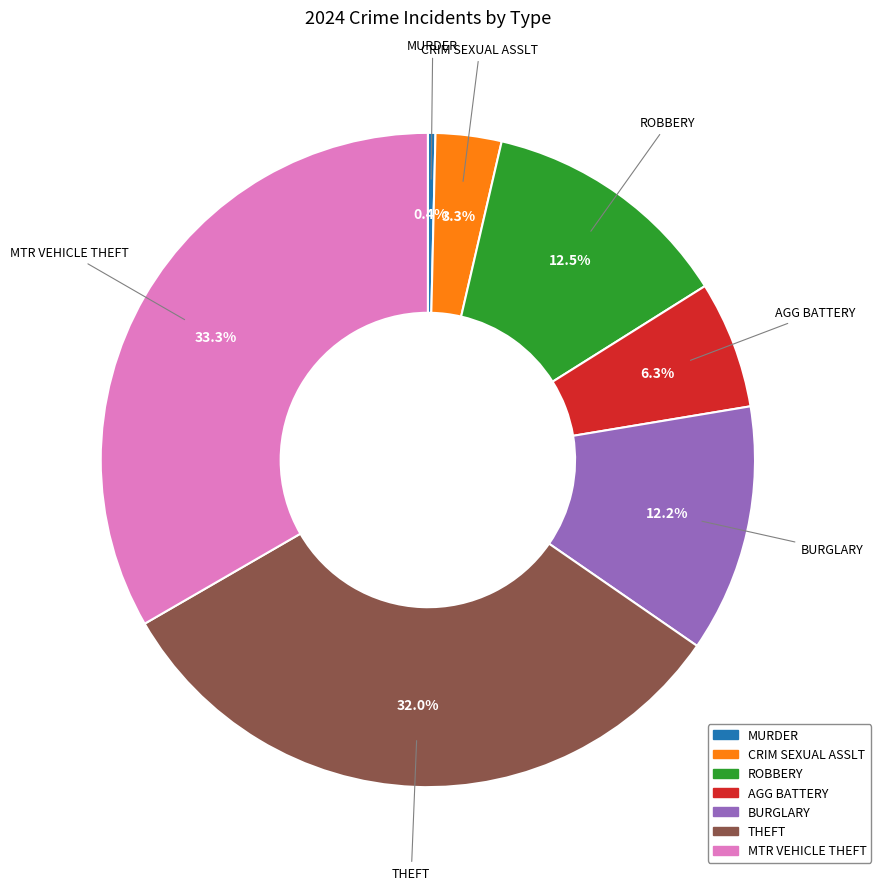

Is BURGLARY the majority of the pie?

No